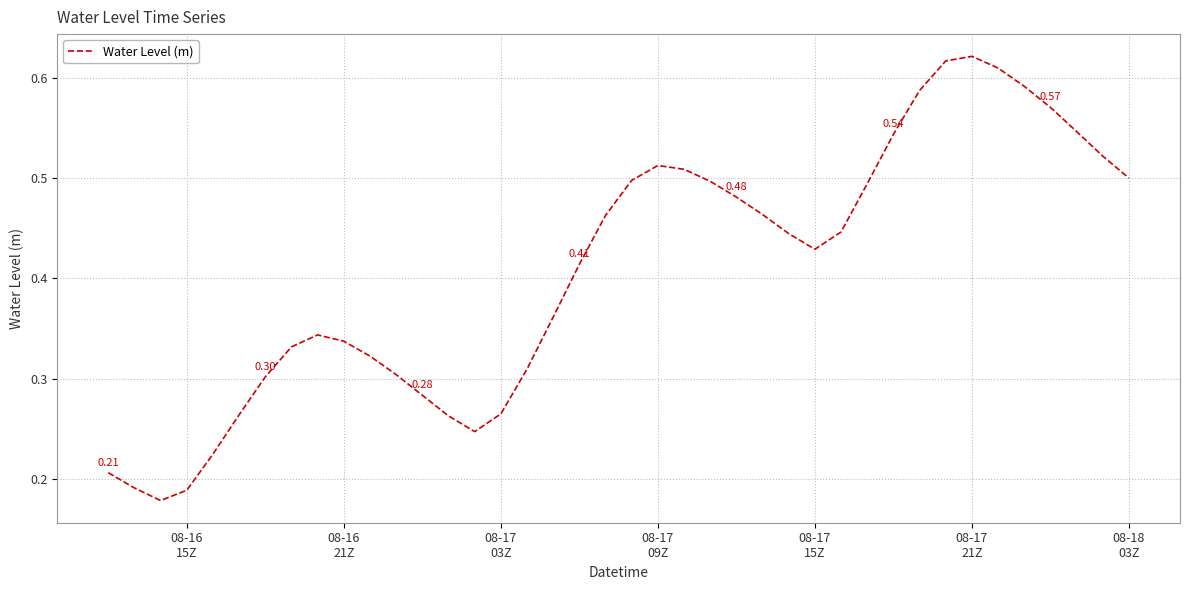

True or false: there are more than 0 points higher than both neighbors.

True